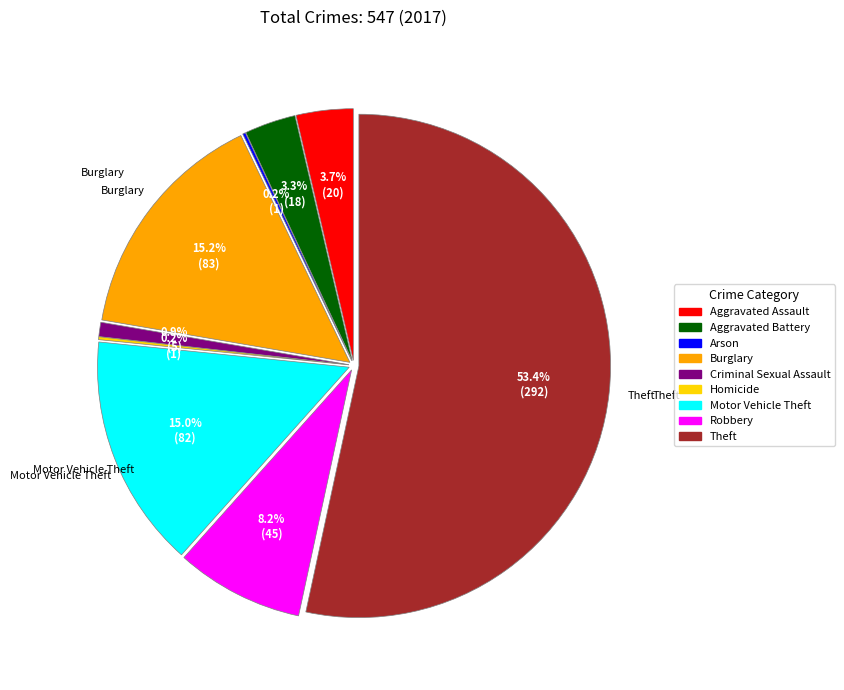

Combined, what portion of the pie is Criminal Sexual Assault and Arson?

1.1%